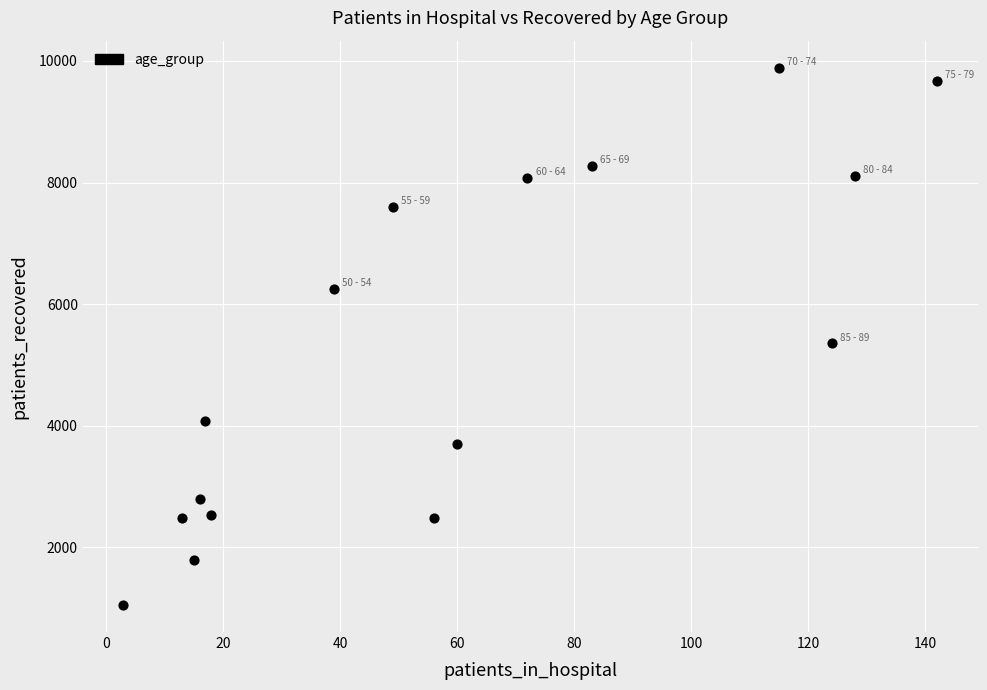

What is the range of Y values (max minus min)?

8848